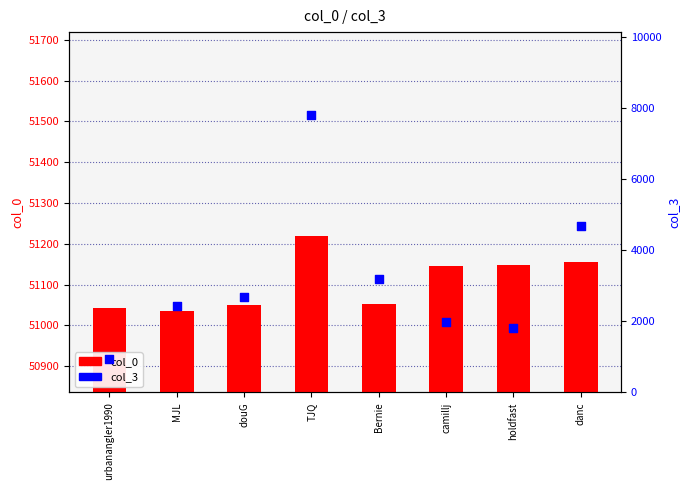

What is the total value across all series at Bernie?

54242